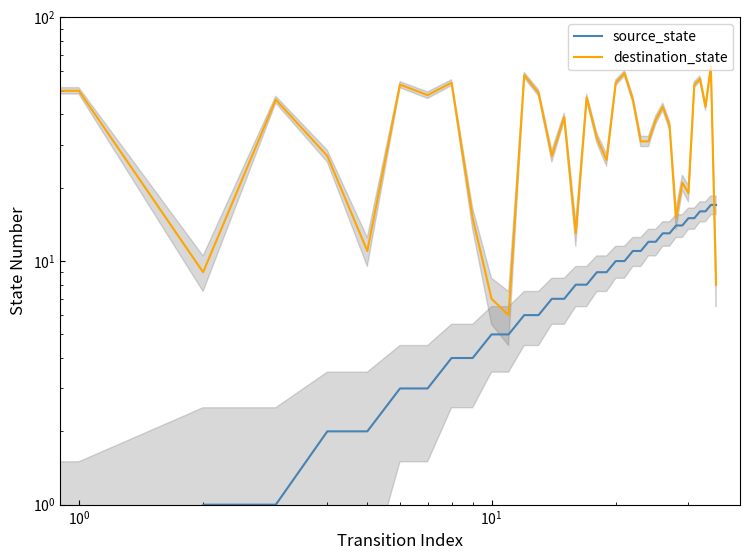

What are all the series names shown in the legend?

source_state, destination_state